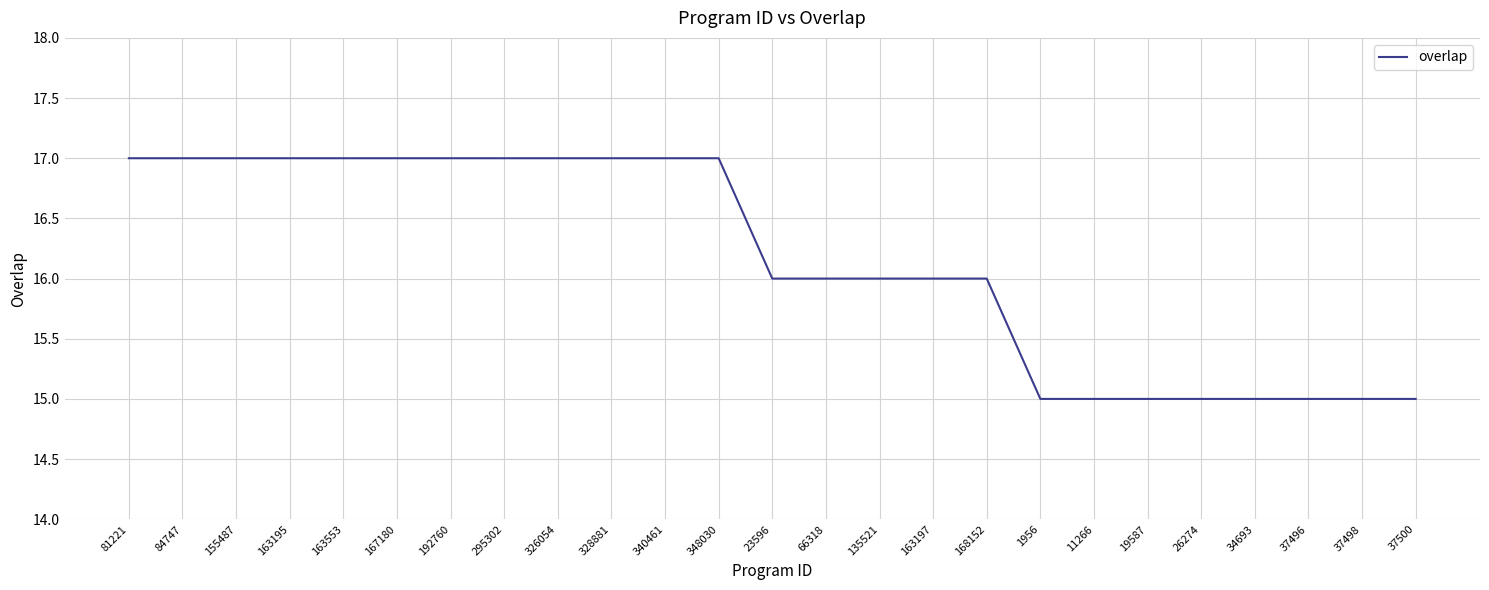

Is it true that the value at 167180 is 17?

True